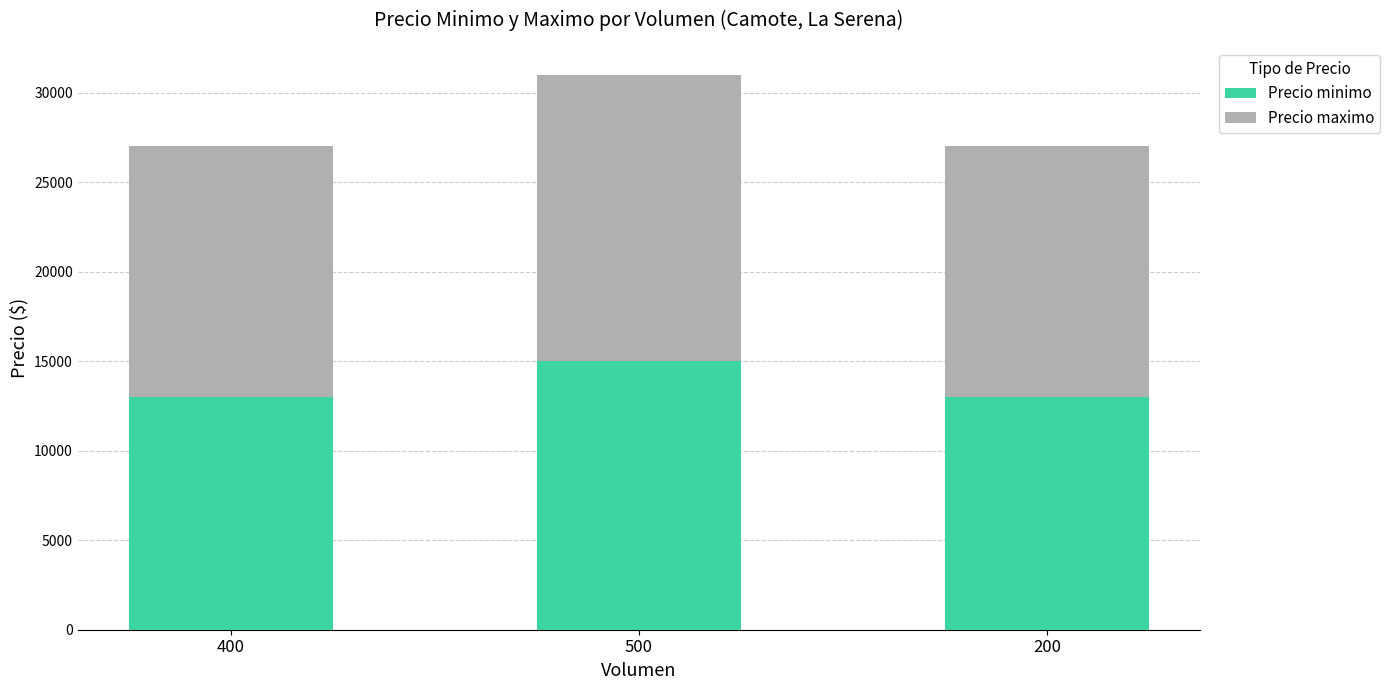

Reading left to right, what are the values for Precio minimo?

400=13000	500=15000	200=13000